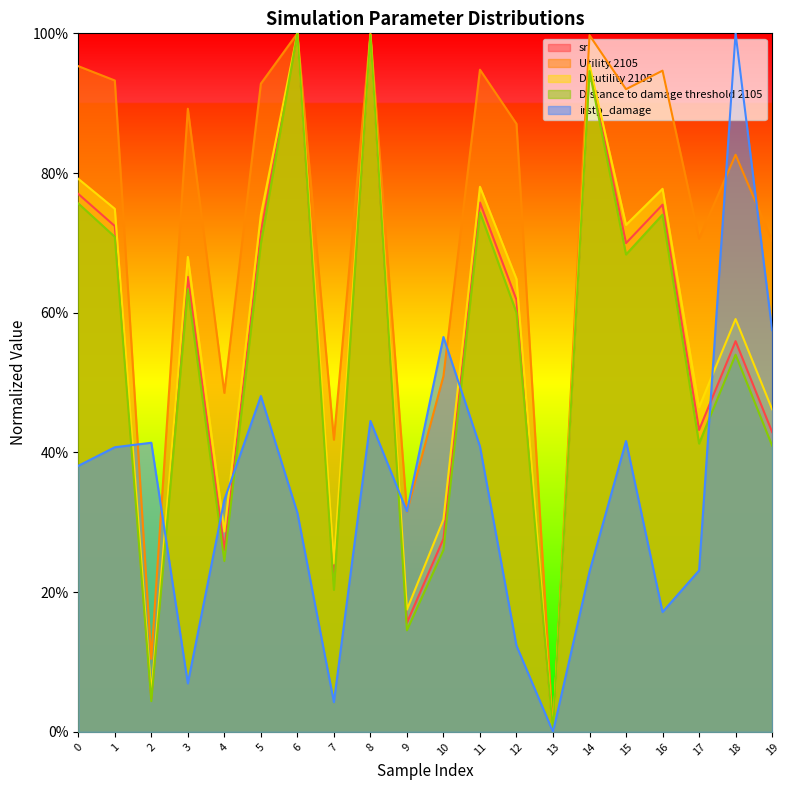

Reading right to left, what are all the values shown in this chart?

sr: 19=0.4	18=0.6	17=0.4	16=0.8	15=0.7	14=0.9	13=0.0	12=0.6	11=0.8	10=0.3	9=0.2	8=1.0	7=0.2	6=1.0	5=0.7	4=0.3	3=0.7	2=0.0	1=0.7	0=0.8
Utility 2105: 19=0.7	18=0.8	17=0.7	16=0.9	15=0.9	14=1.0	13=0.0	12=0.9	11=0.9	10=0.5	9=0.3	8=1.0	7=0.4	6=1.0	5=0.9	4=0.5	3=0.9	2=0.1	1=0.9	0=1.0
Disutility 2105: 19=0.5	18=0.6	17=0.5	16=0.8	15=0.7	14=1.0	13=0.0	12=0.6	11=0.8	10=0.3	9=0.2	8=1.0	7=0.2	6=1.0	5=0.7	4=0.3	3=0.7	2=0.1	1=0.7	0=0.8
Distance to damage threshold 2105: 19=0.4	18=0.5	17=0.4	16=0.7	15=0.7	14=0.9	13=0.0	12=0.6	11=0.7	10=0.3	9=0.1	8=1.0	7=0.2	6=1.0	5=0.7	4=0.2	3=0.6	2=0.0	1=0.7	0=0.8
irstp_damage: 19=0.6	18=1.0	17=0.2	16=0.2	15=0.4	14=0.2	13=0.0	12=0.1	11=0.4	10=0.6	9=0.3	8=0.4	7=0.0	6=0.3	5=0.5	4=0.3	3=0.1	2=0.4	1=0.4	0=0.4